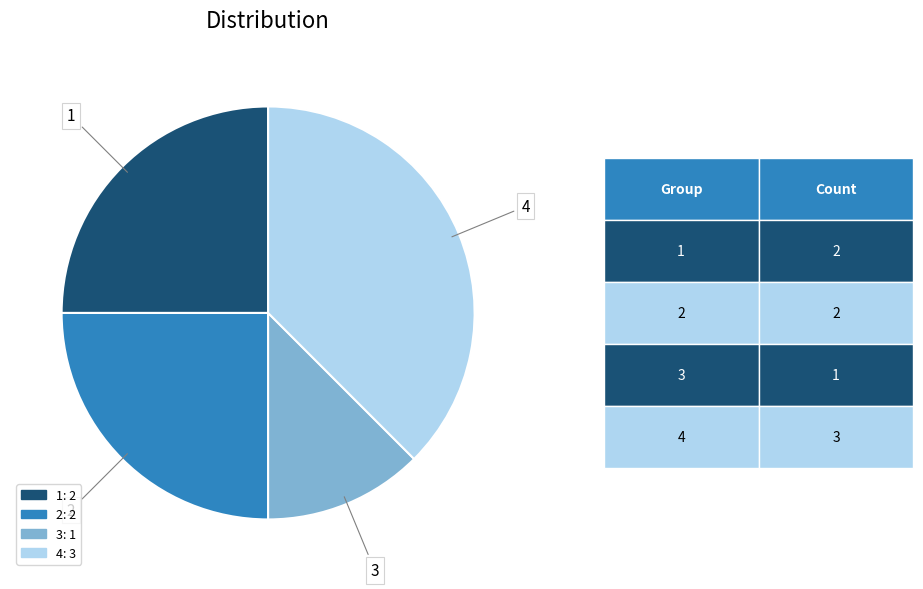

Count the number of slices in the pie.

4